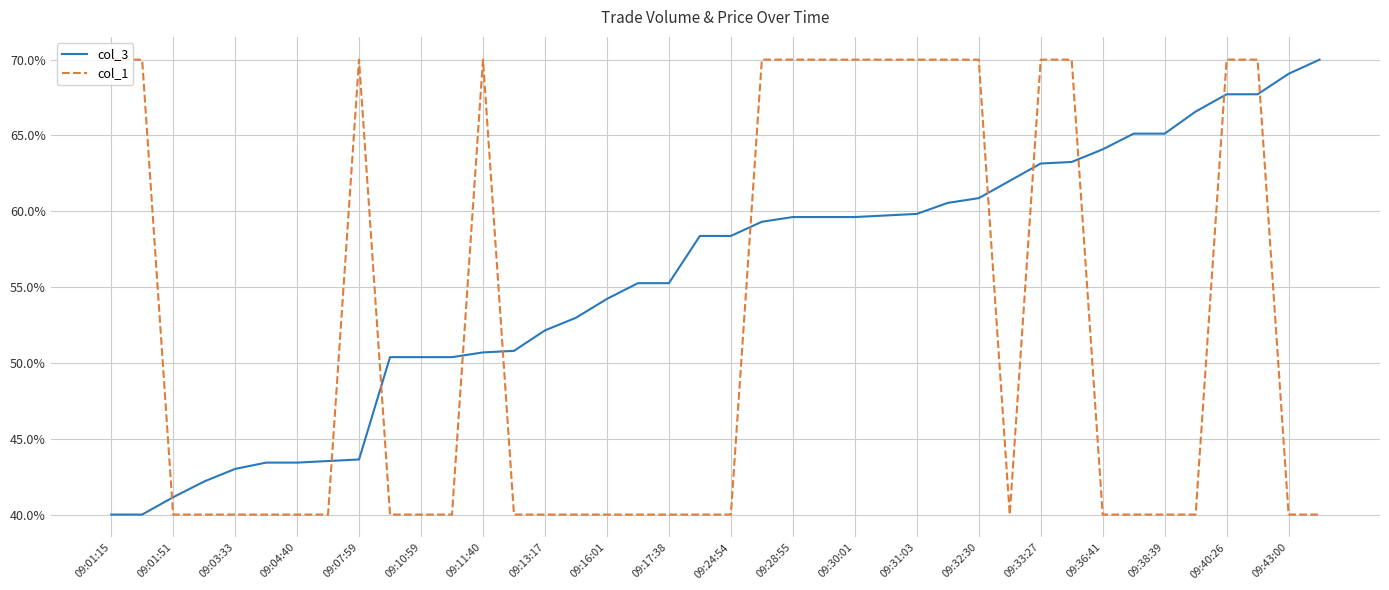

What is the difference between the maximum and minimum values in the col_1 series?

30.0